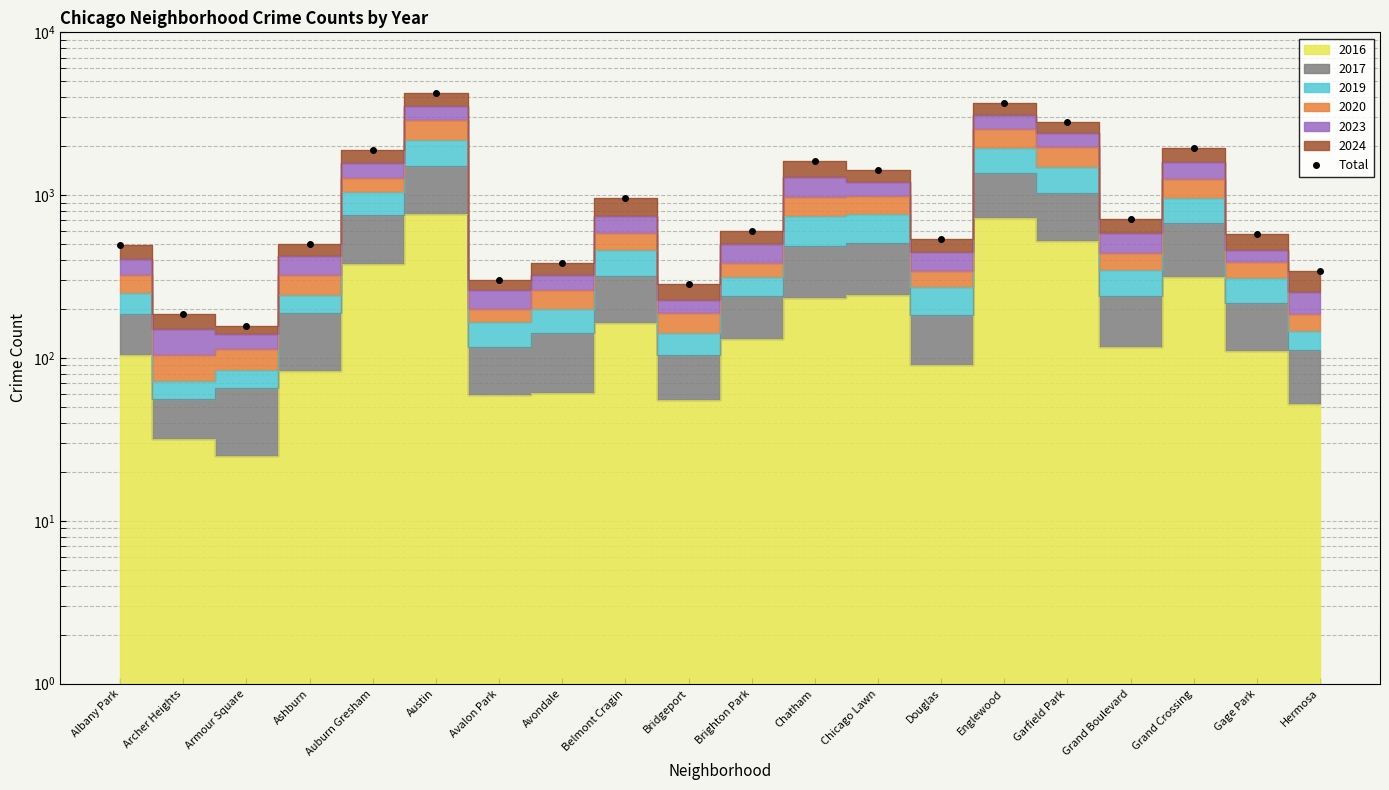

Which has a higher value, Gage Park or Bridgeport?

Gage Park